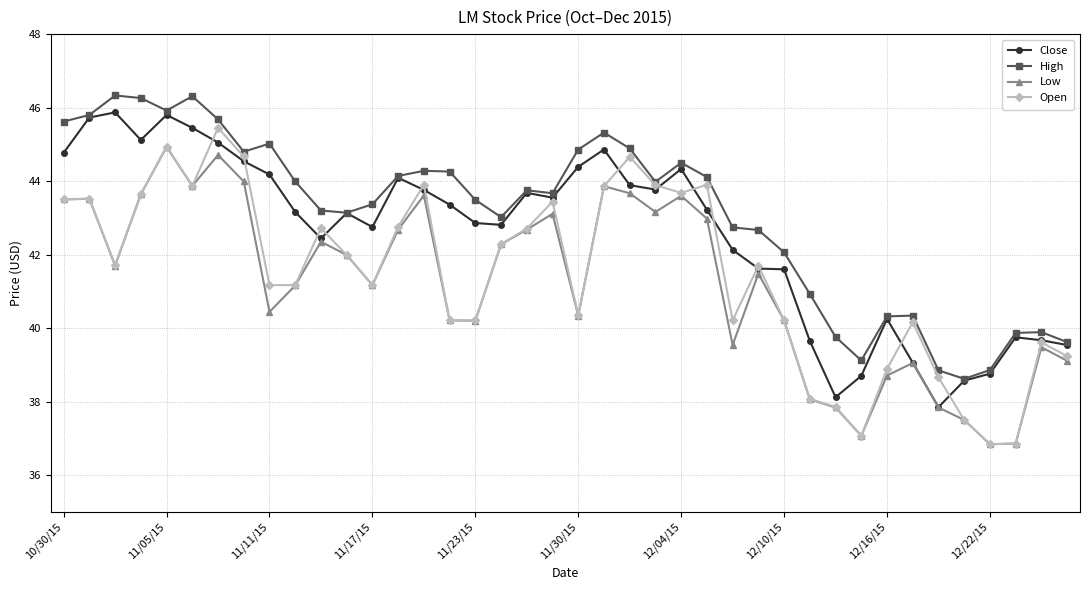

How many distinct data groups are displayed?

4